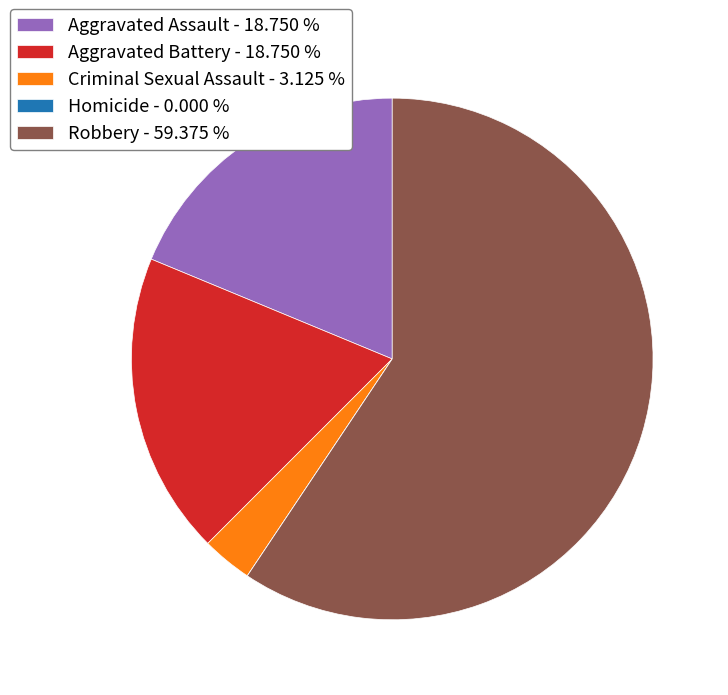

Is the sum of Aggravated Assault - 18.750 % and Robbery - 59.375 % greater than half?

Yes